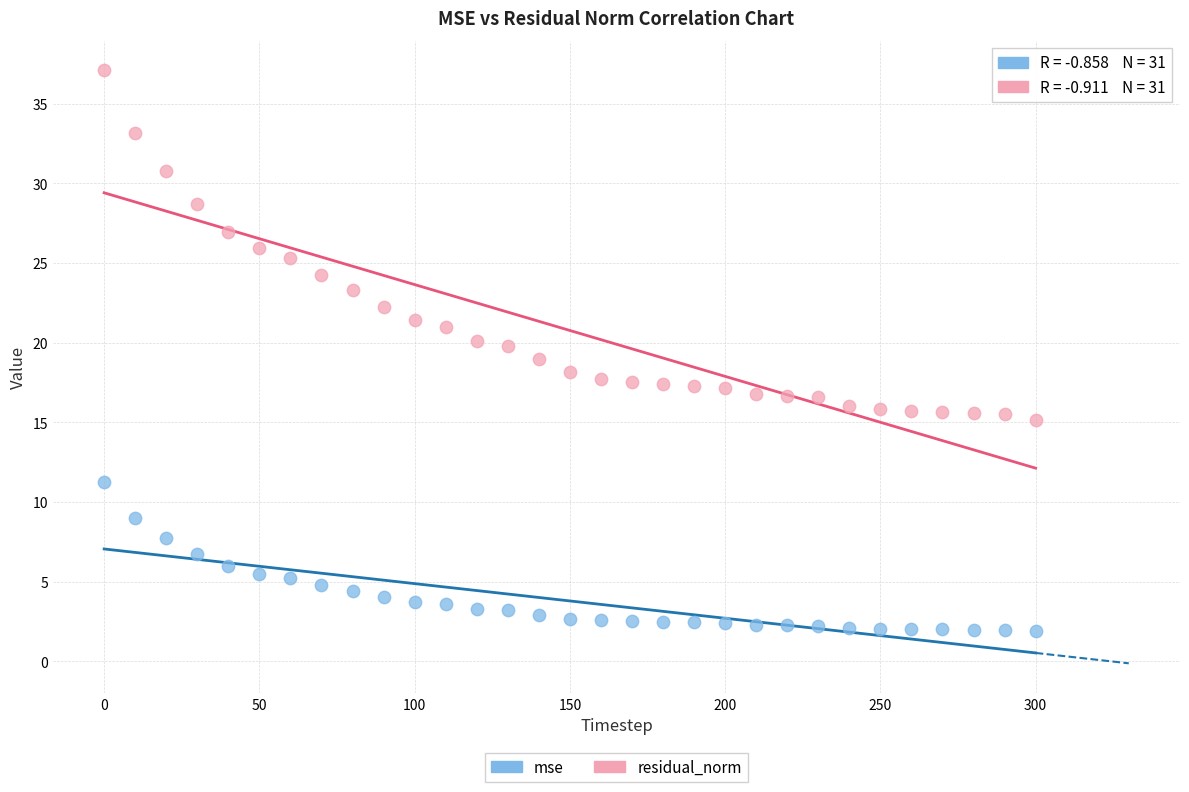

Which series reaches the minimum Y coordinate?

mse